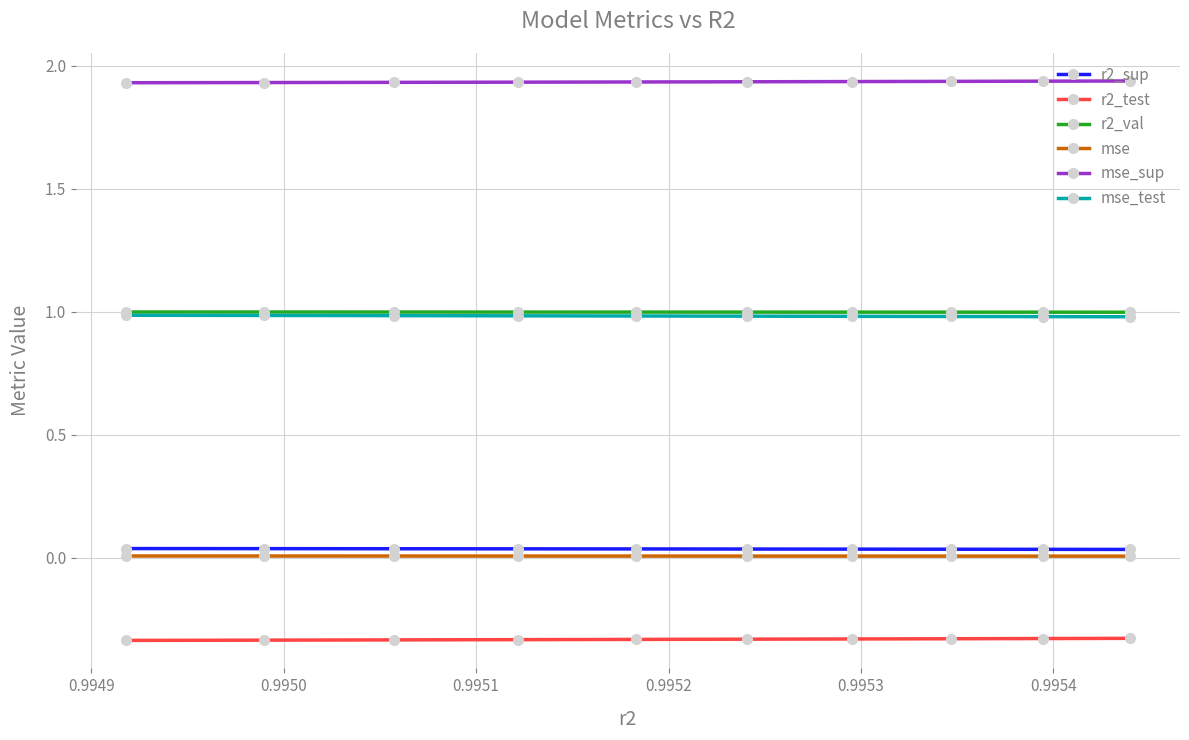

Does the chart display data point markers on the line(s)?

Yes